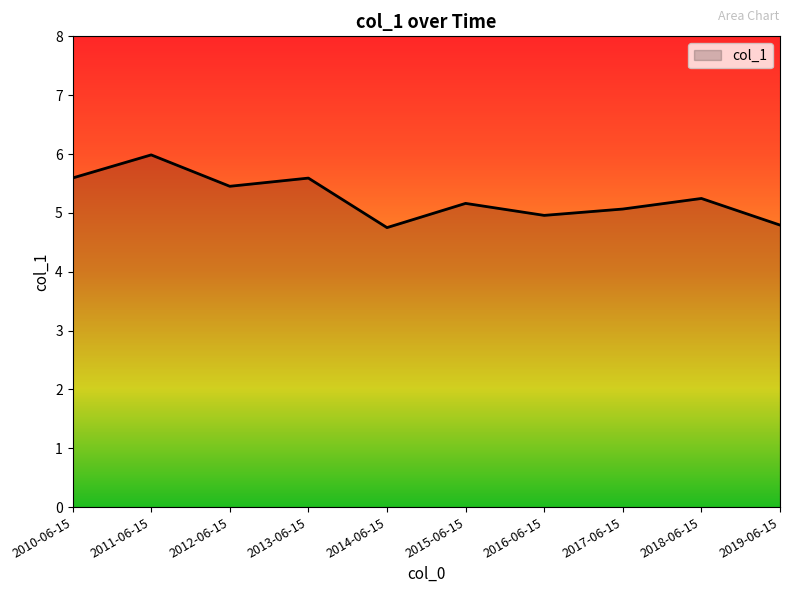

What is the difference between the maximum and minimum values?

1.2